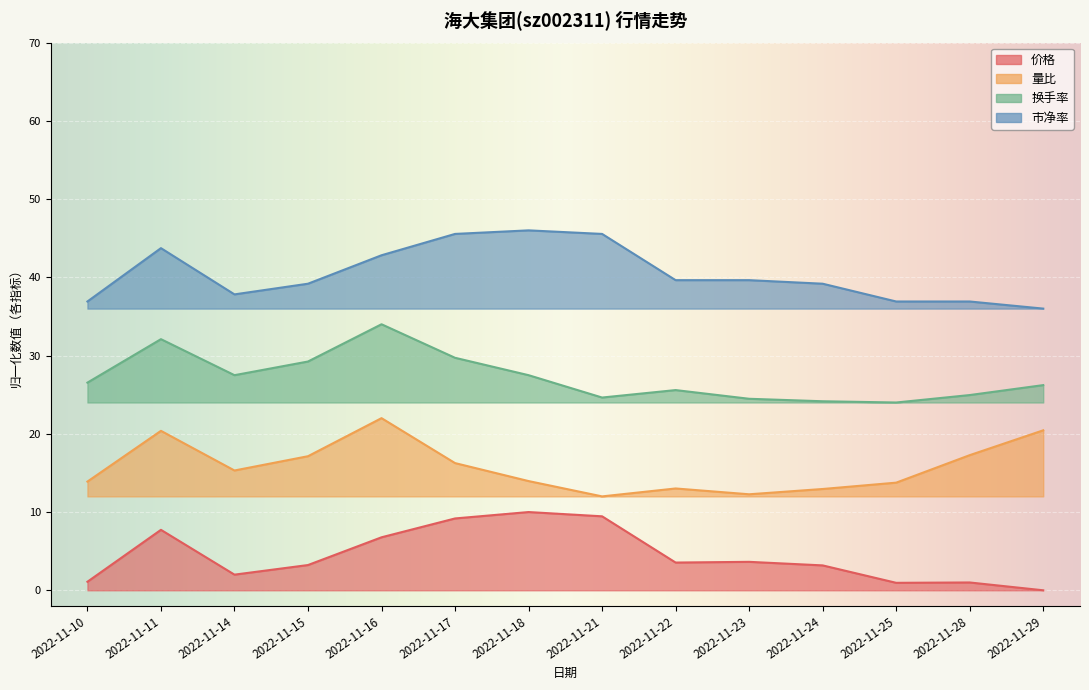

Does the chart display data point markers on the line(s)?

No